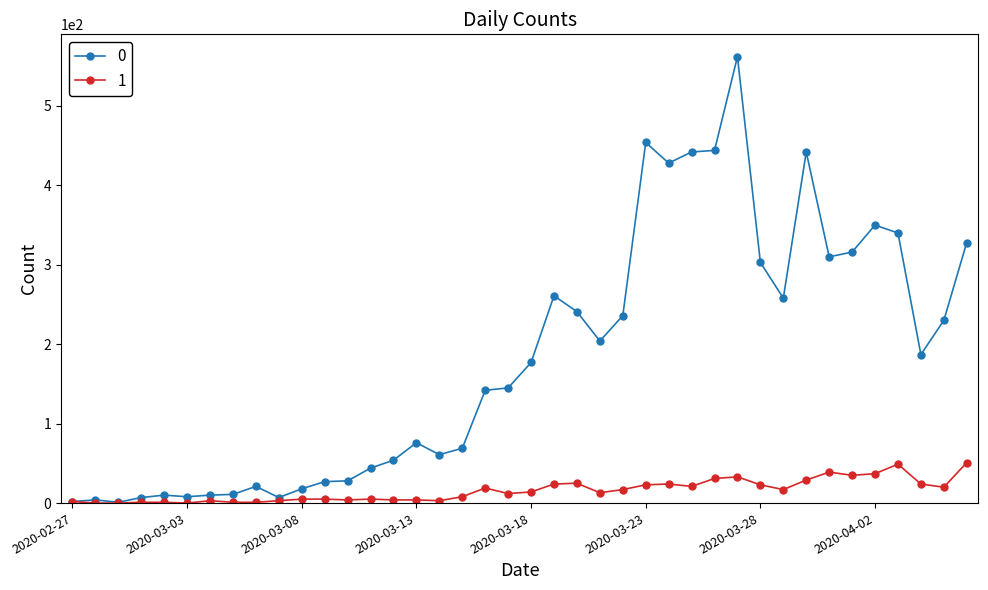

What are all the series names shown in the legend?

0, 1